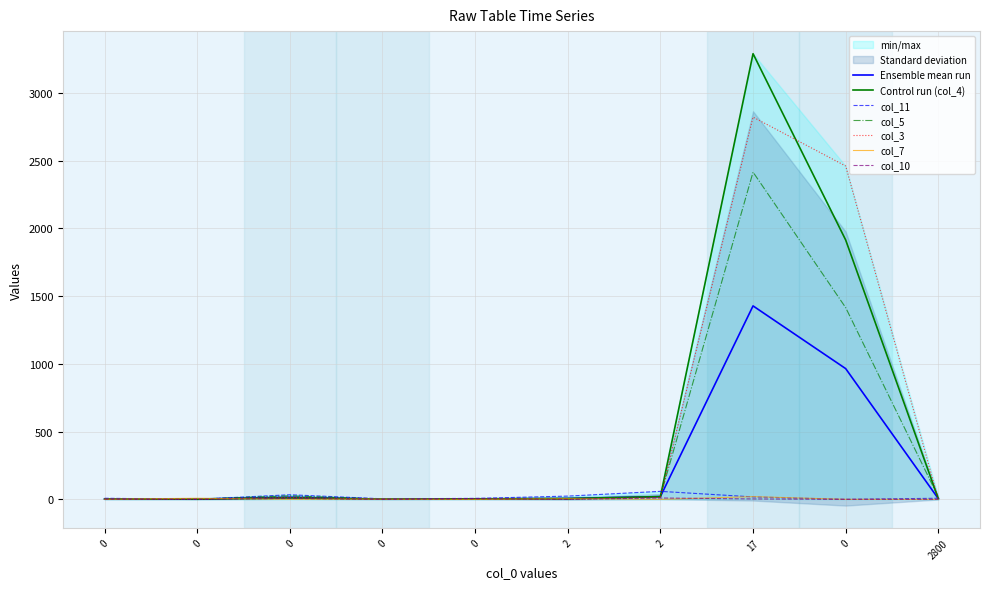

At which category is the sum across all series the highest?

17